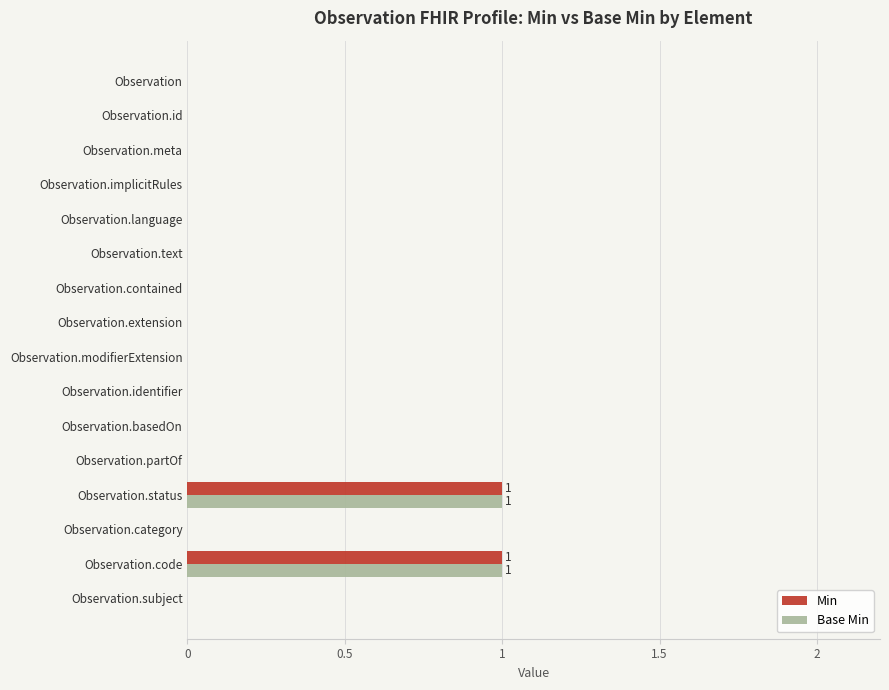

True or false: Min has a value of 0 at Observation.contained.

True